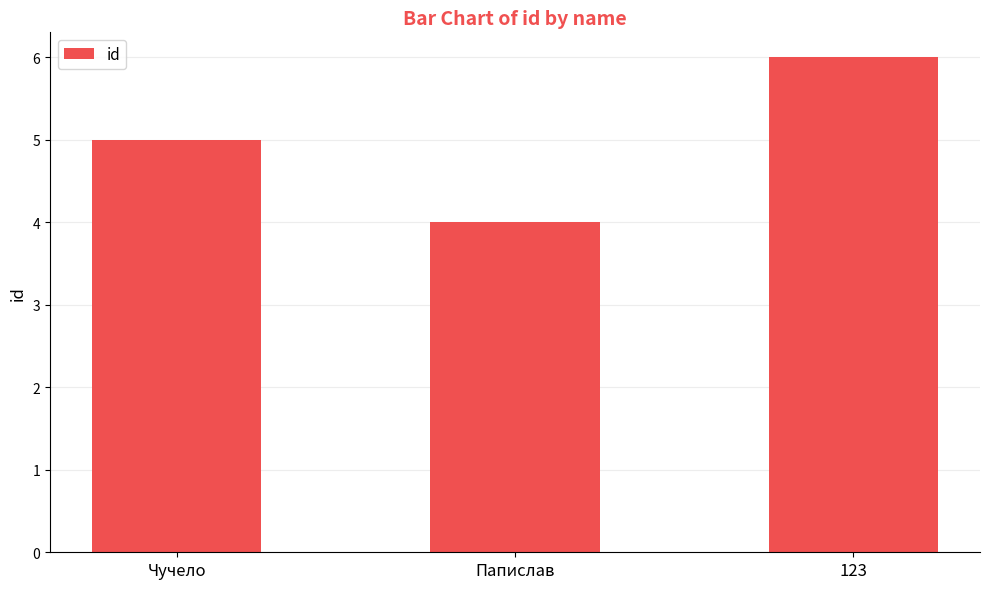

The chart shows a value of 6 at 123. True or false?

True